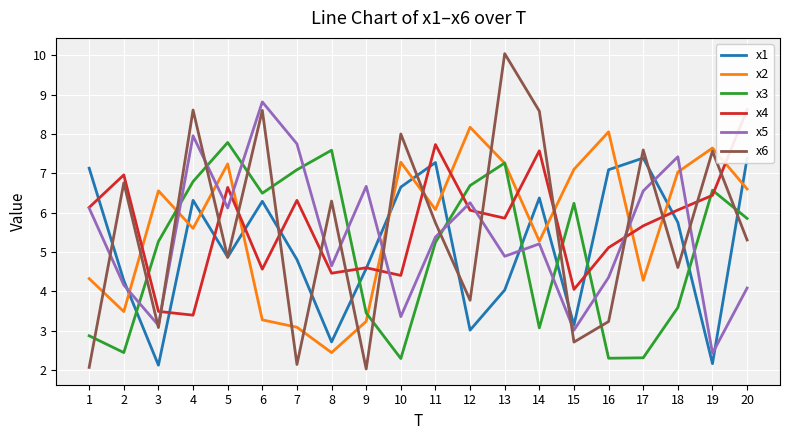

How many interior local valleys does the x5 series have?

7